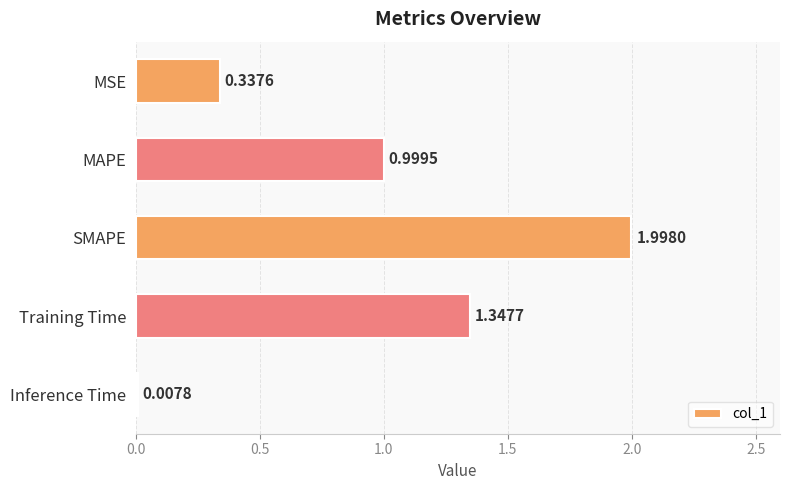

Are the bars horizontal?

Yes